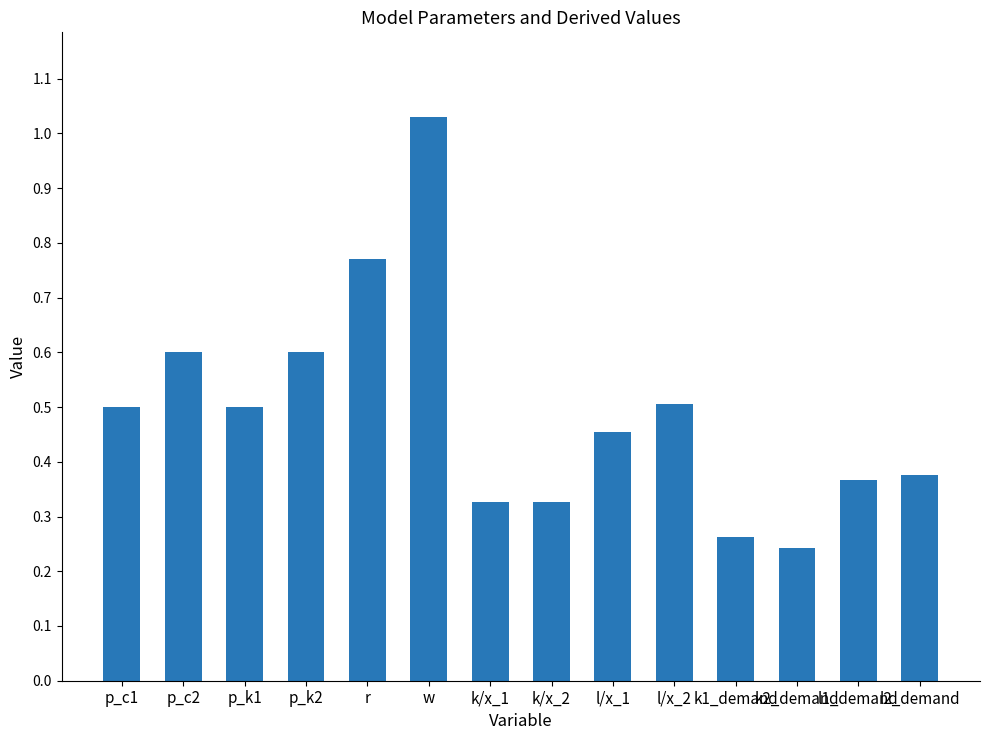

What value does the data have at p_c2?

0.6